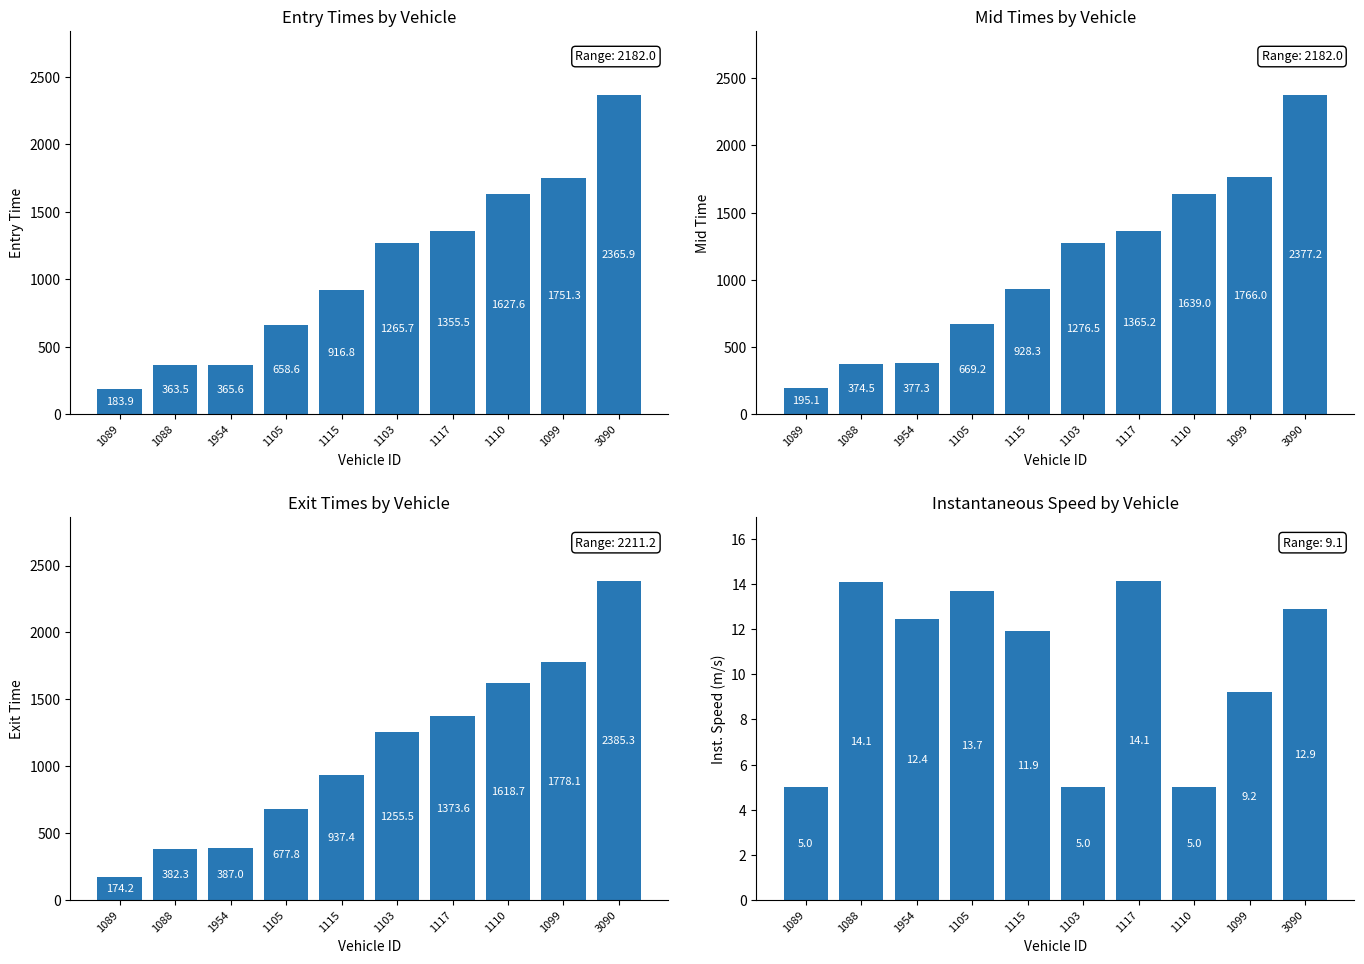

At which label is instspeed closest to 9?

1099